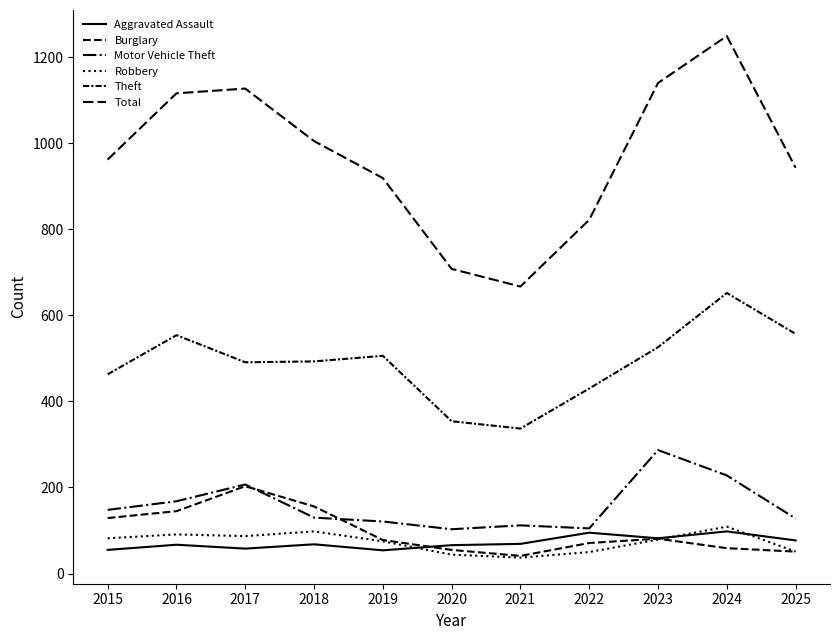

Does the chart have visible grid lines?

No